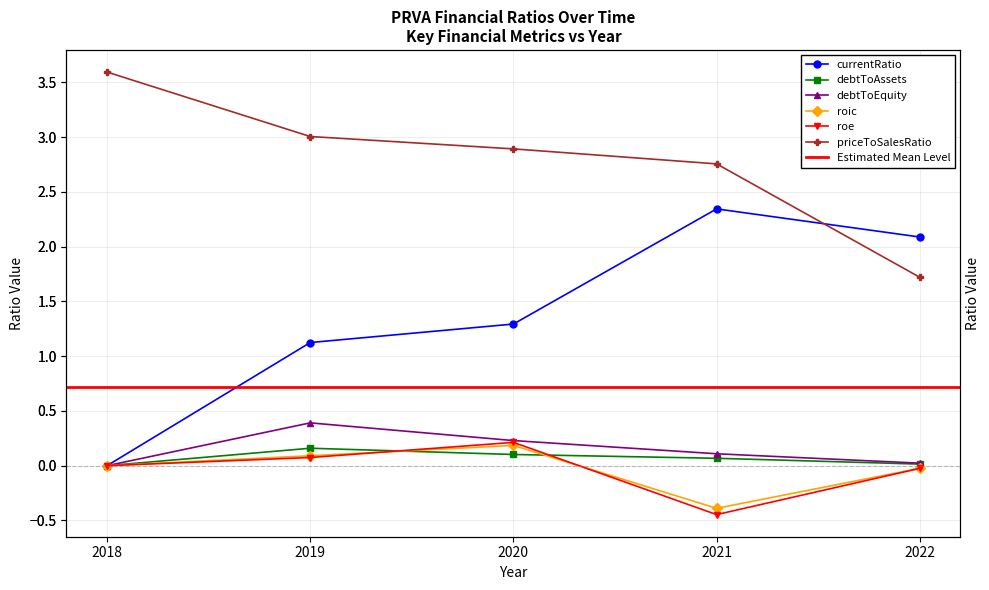

What is the total value across all series at 2021?

4.4